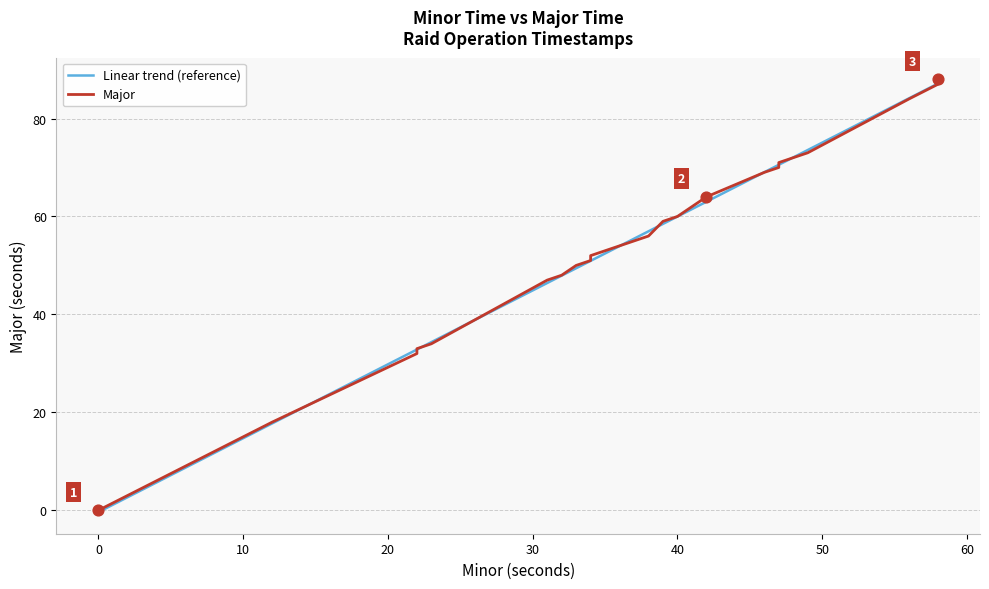

Which series has the largest total across all categories?

Major